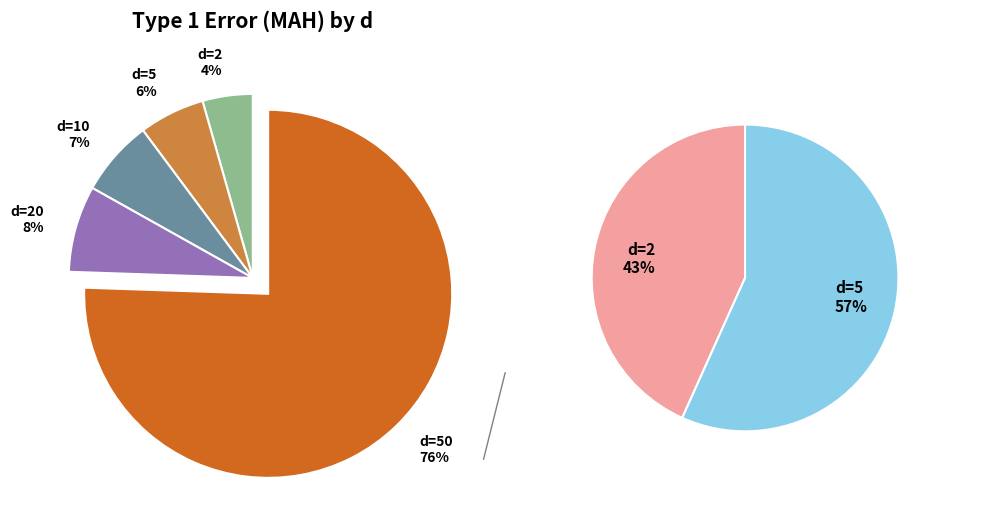

Is there any slice that represents more than half of the pie?

Yes